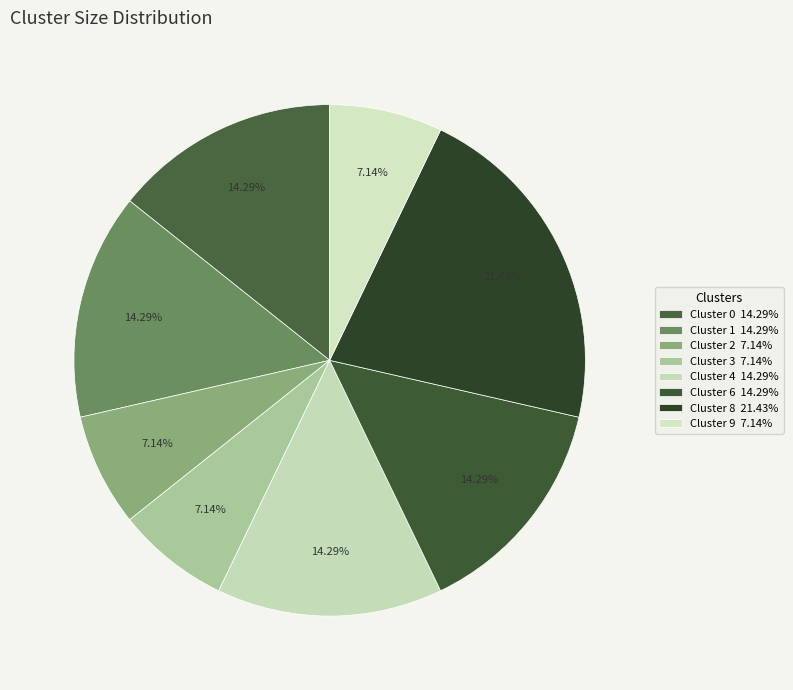

To the nearest percent, what is the difference between the largest and smallest slice percentages?

14%